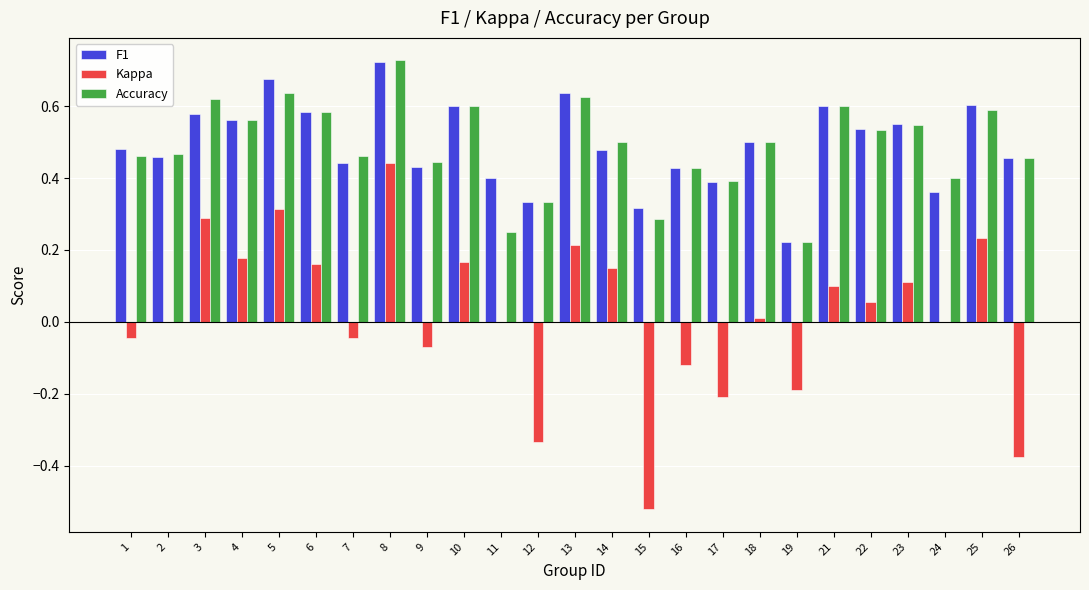

What is the total value across all series at 6?

1.3